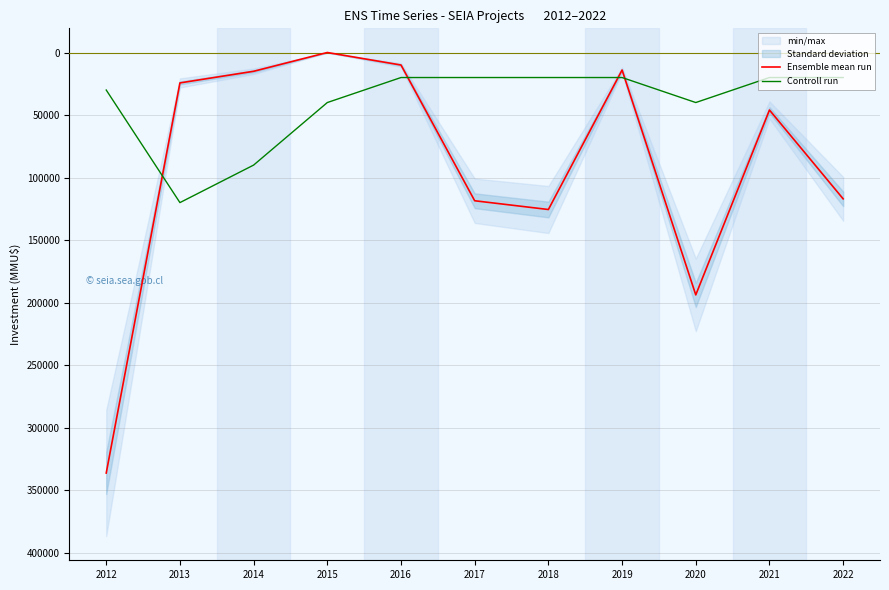

Reading left to right, list all the values displayed in this chart.

Ensemble mean run: 2012=336206	2013=24310	2014=15010	2015=0	2016=10000	2017=118526	2018=125526	2019=14000	2020=193790	2021=46000	2022=117000
Controll run: 2012=30000	2013=120000	2014=90000	2015=40000	2016=20000	2017=20000	2018=20000	2019=20000	2020=40000	2021=20000	2022=20000